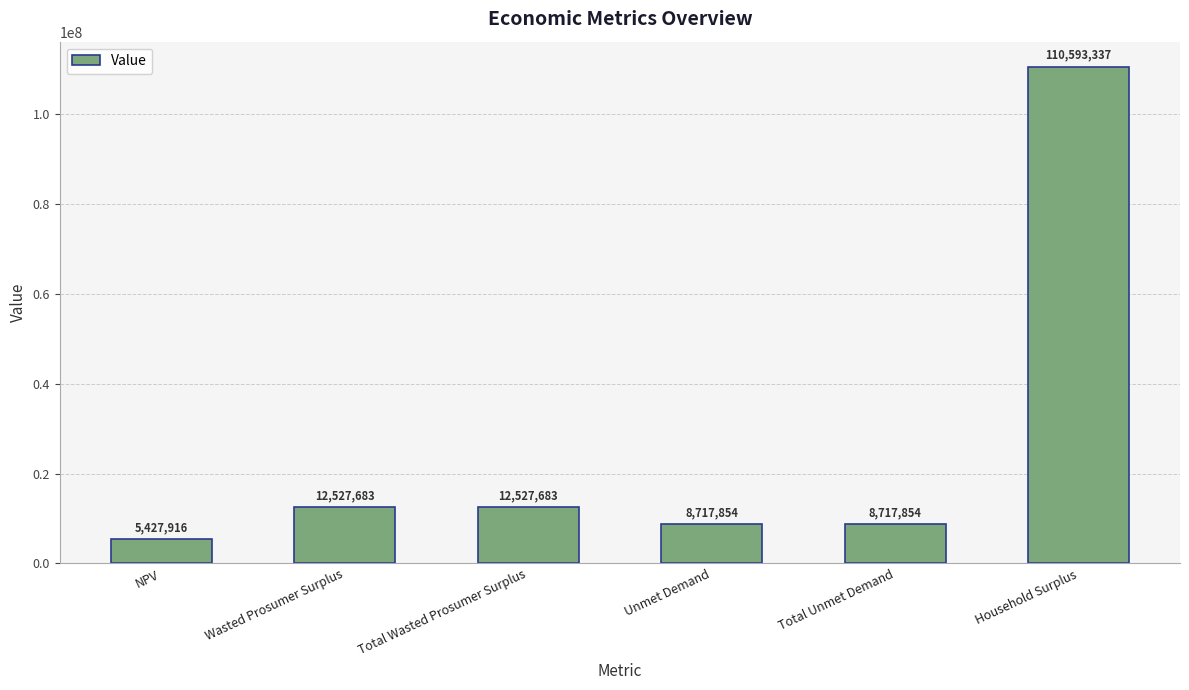

What position from the right is Total Wasted Prosumer Surplus?

4